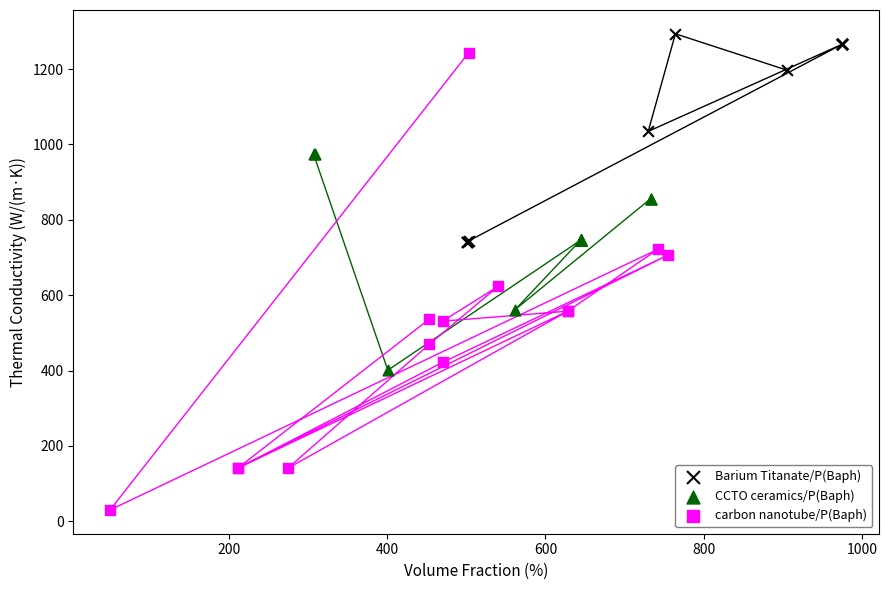

Which series has the largest Y range (max minus min)?

carbon nanotube/P(Baph)